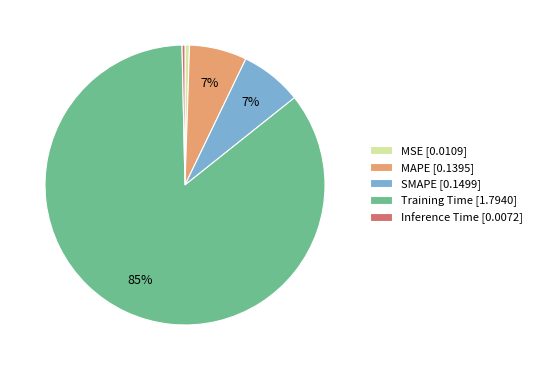

Do Training Time [1.7940] and SMAPE [0.1499] together represent more than half of the pie?

Yes